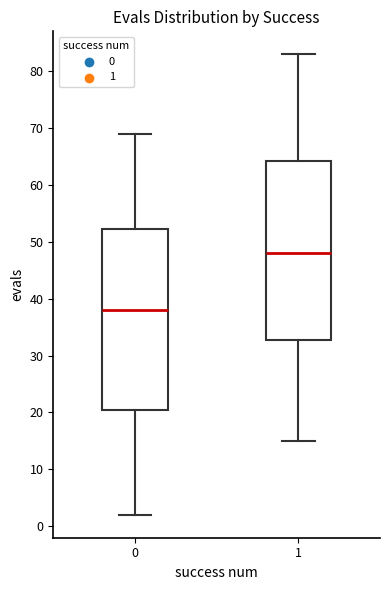

Where is the upper edge of the box at x = 0 on the y-axis? The values are not printed on the chart, so give them approximately, as read against the axis.

52